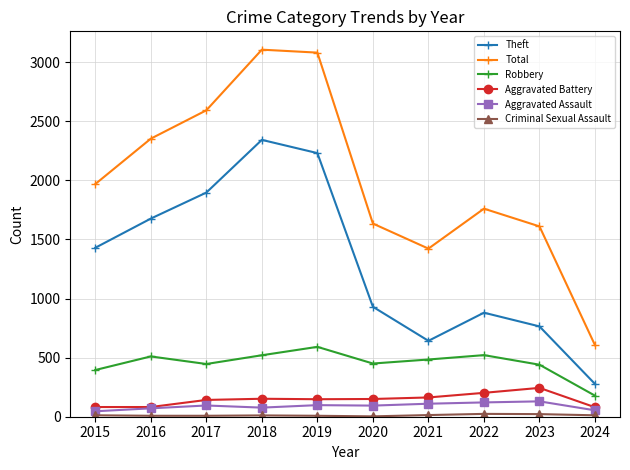

True or false: Robbery and Total intersect in this chart.

False